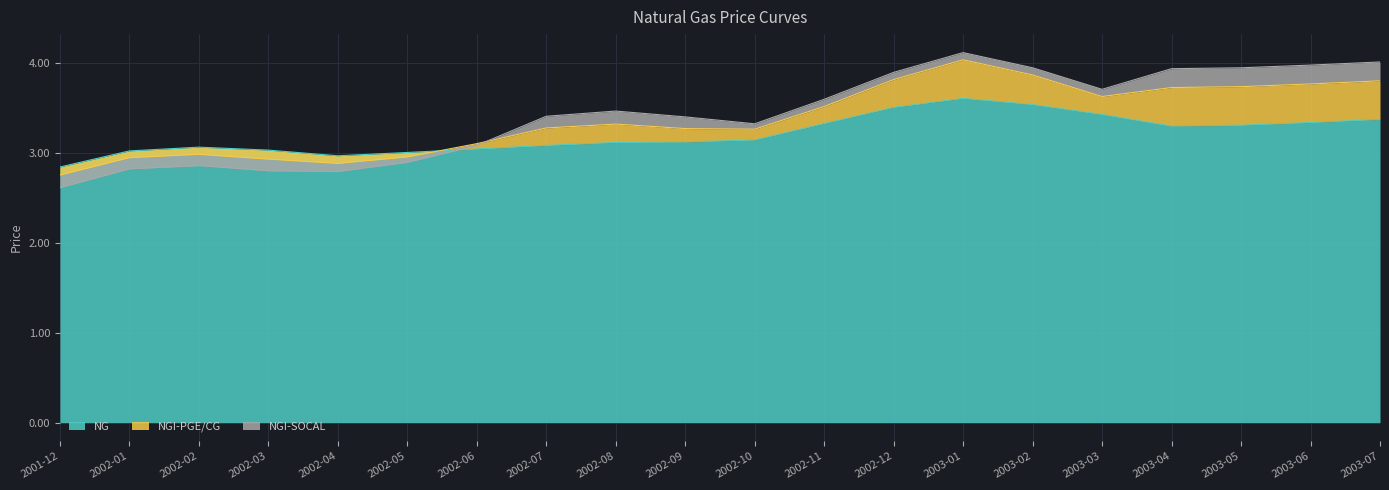

How many interior local peaks does the NGI-PGE/CG series have?

3